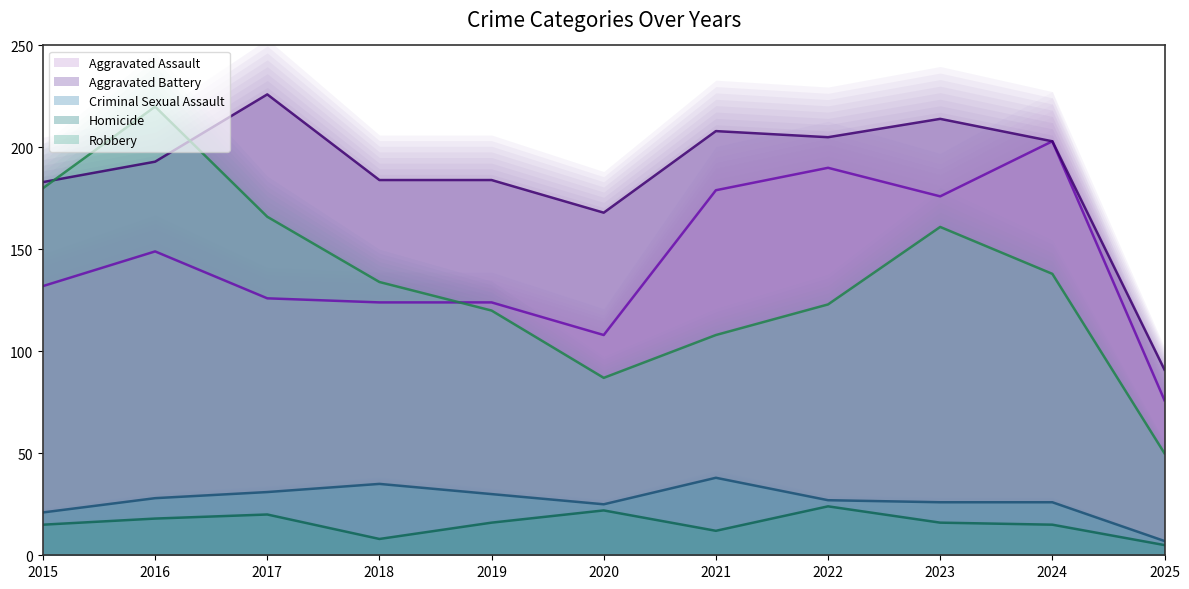

How many interior local peaks does the Homicide series have?

3